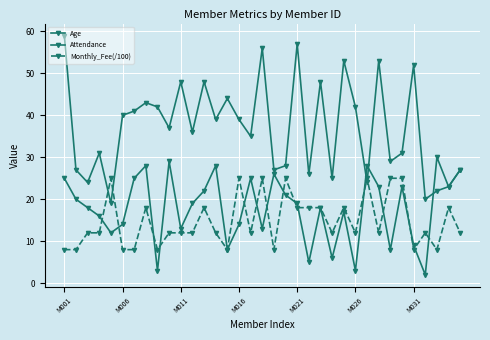

How many lines are shown in the chart?

3